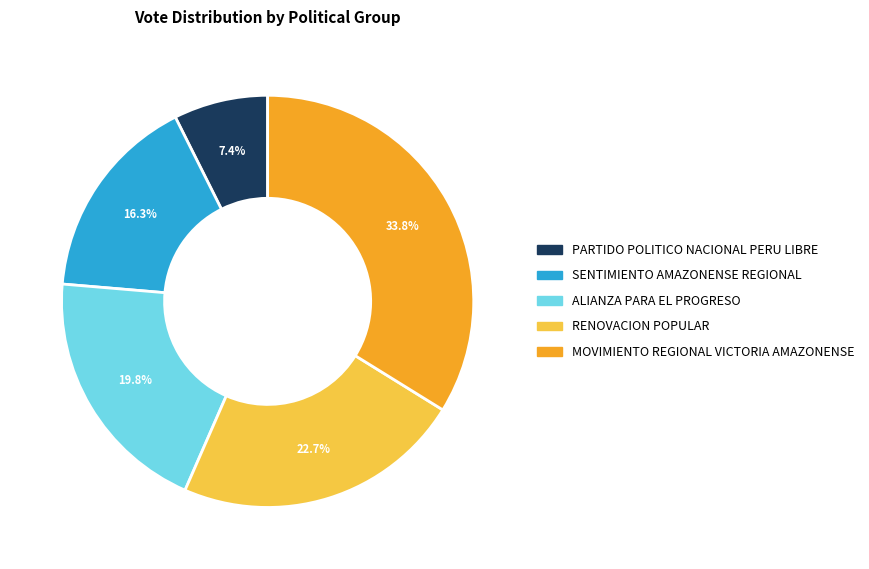

To the nearest percent, what is the difference between the largest and smallest slice percentages?

26%